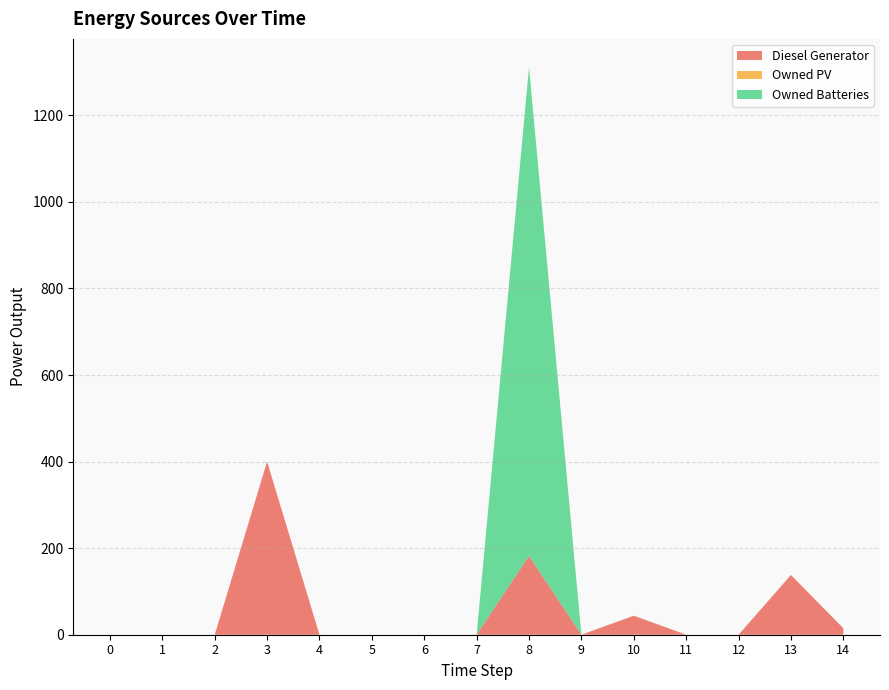

Reading right to left, extract all data points from this chart.

Diesel Generator: 15	138	0	0	44	0	182	0	0	0	0	400	0	0	0
Owned PV: 0	0	0	0	0	0	0	0	0	0	0	0	0	0	0
Owned Batteries: 0	0	0	0	0	0	1129	0	0	0	0	0	0	0	0